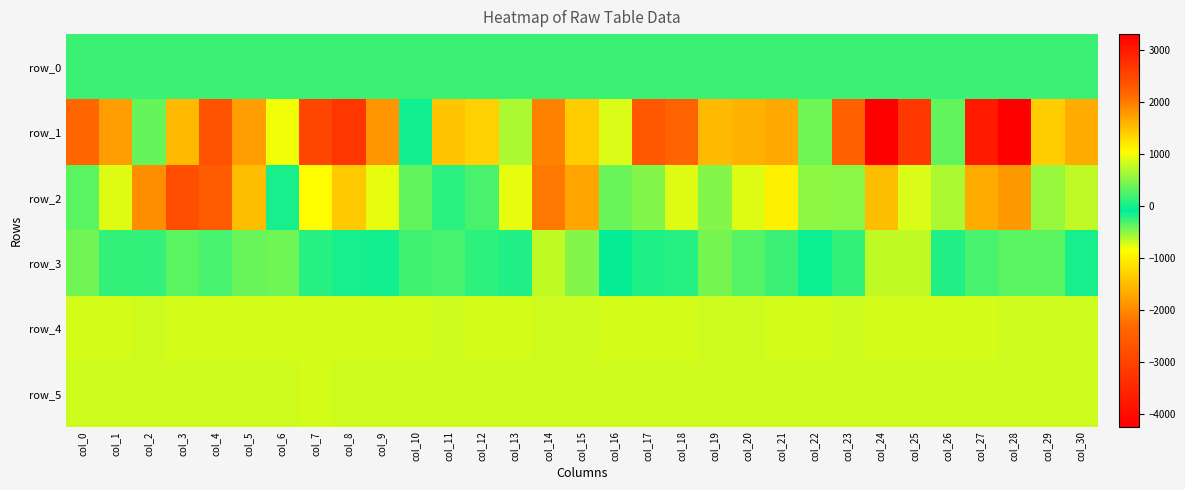

At which label does row_4 reach its peak?

col_8